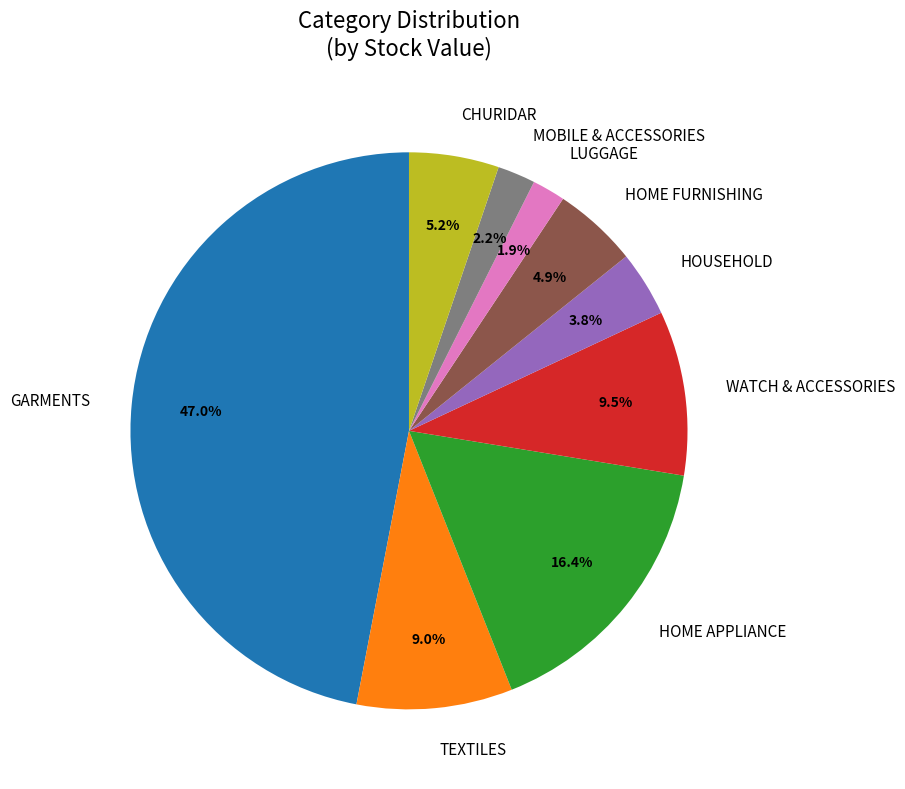

To the nearest percent, what is the difference between the largest and smallest slice percentages?

45%